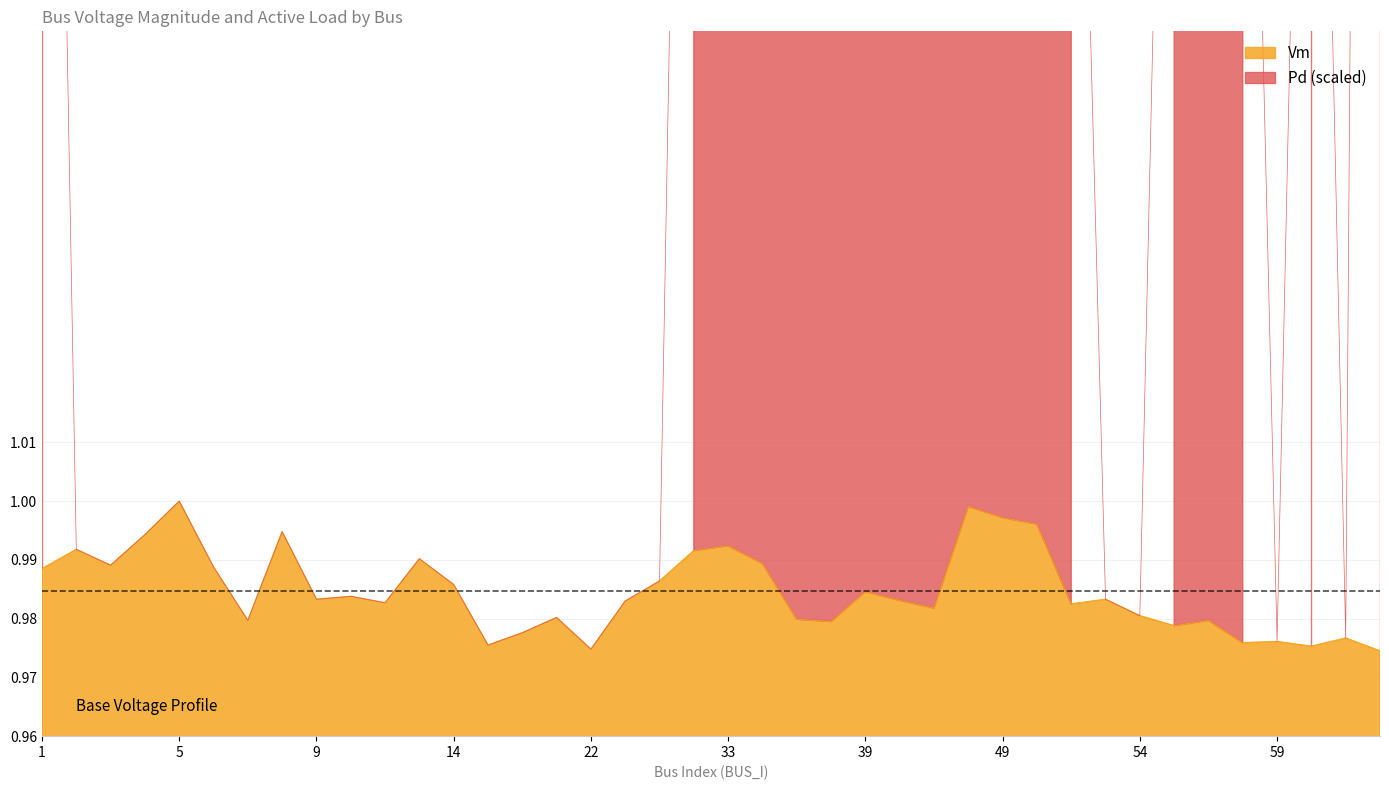

Does the chart display data point markers on the line(s)?

No